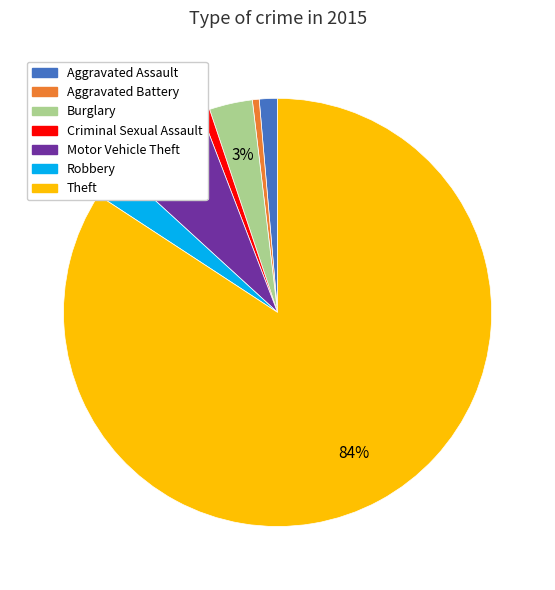

Is the sum of Criminal Sexual Assault and Robbery greater than half?

No